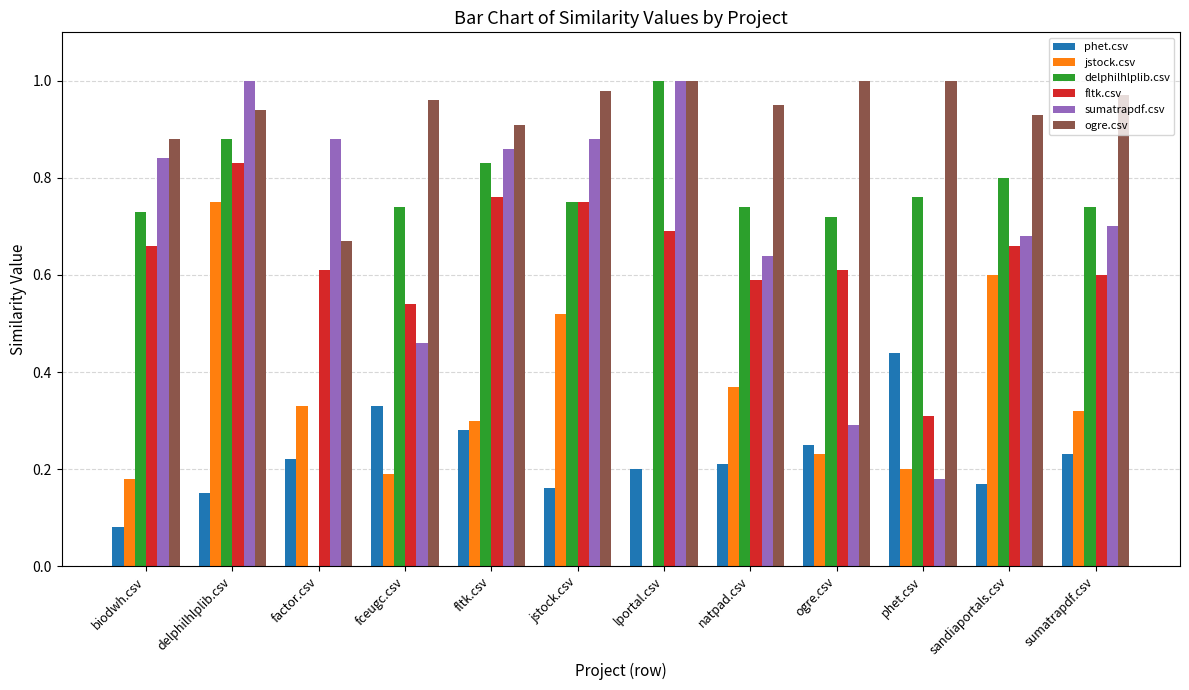

True or false: delphilhlplib.csv has a value of 0.7 at sumatrapdf.csv.

True